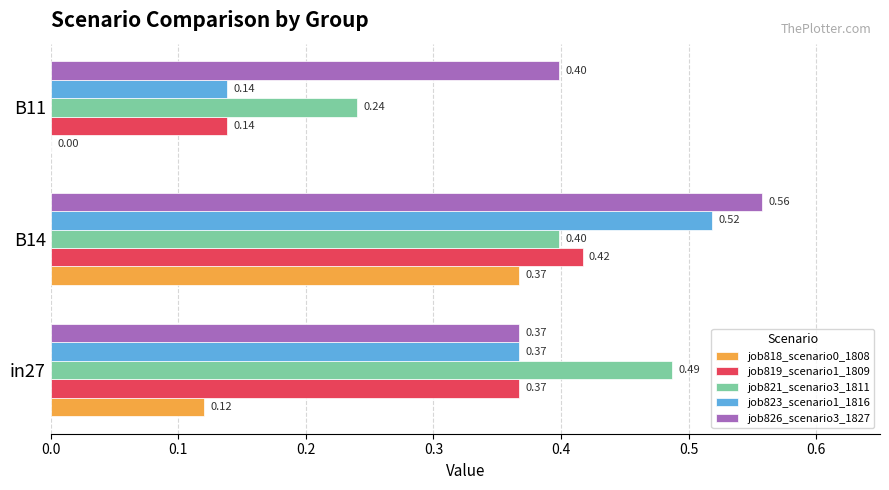

How many job821_scenario3_1811 values are between 0 and 1?

3